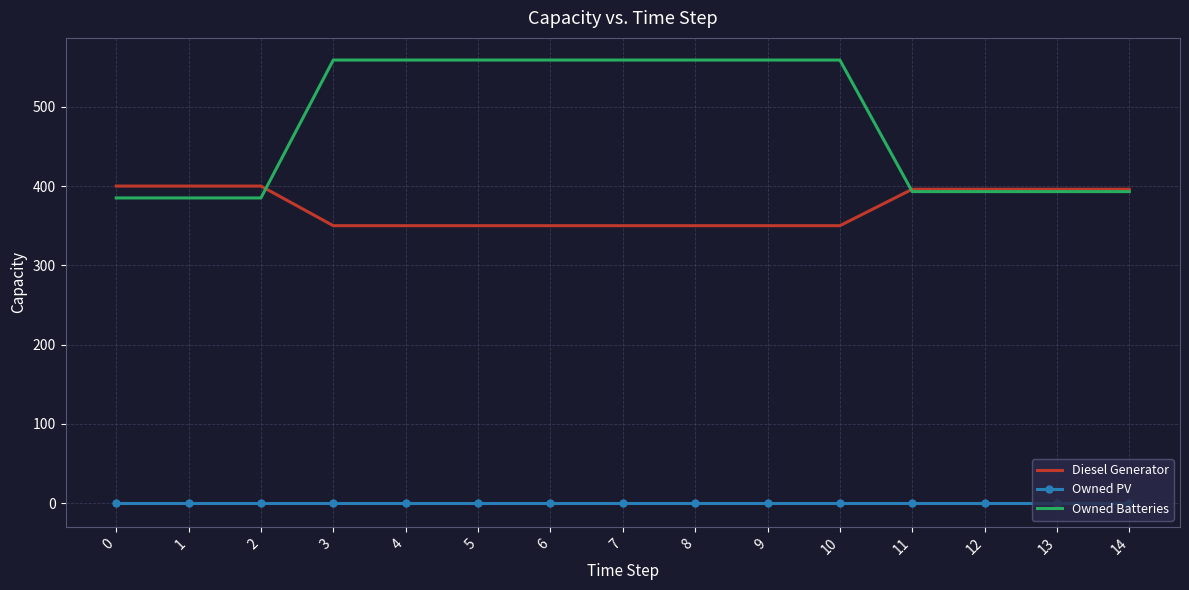

The value of Owned PV at 6 is 0. True or false?

True